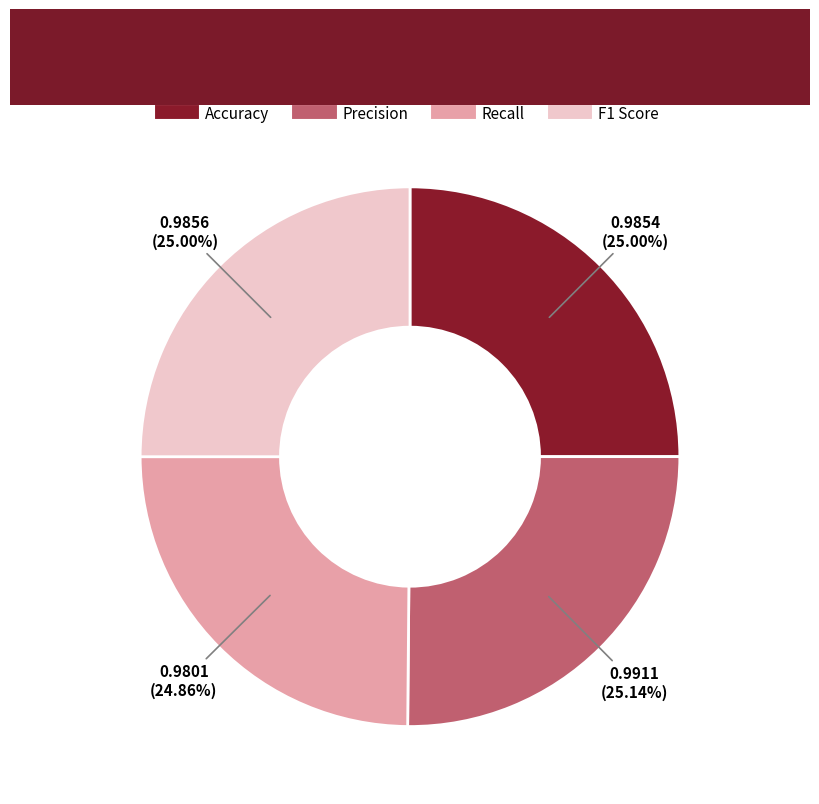

Count the number of slices in the pie.

4